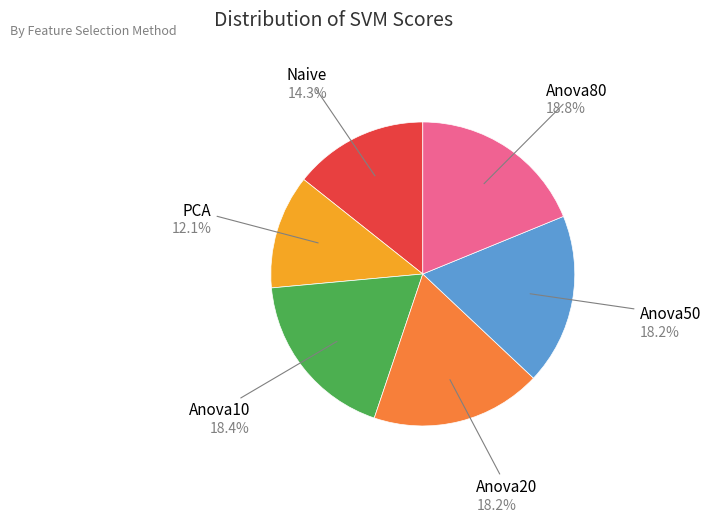

What is the smallest slice in the pie chart?

PCA